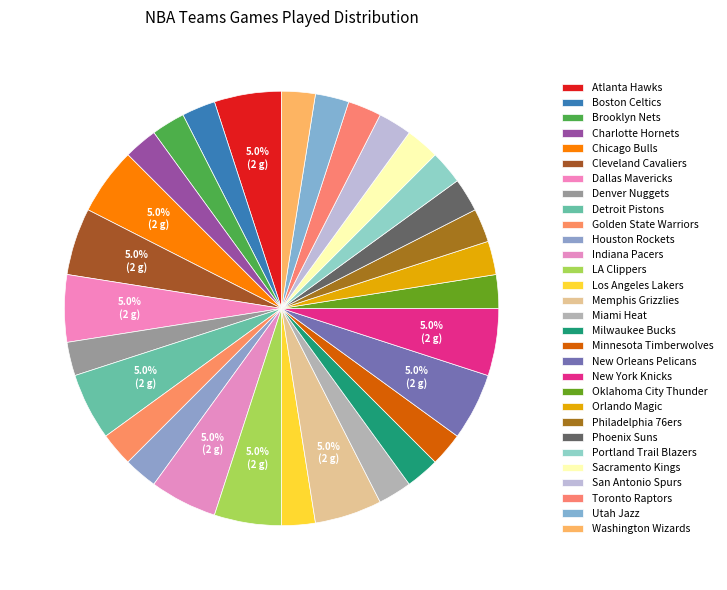

To the nearest percent, what is the average slice percentage?

3%